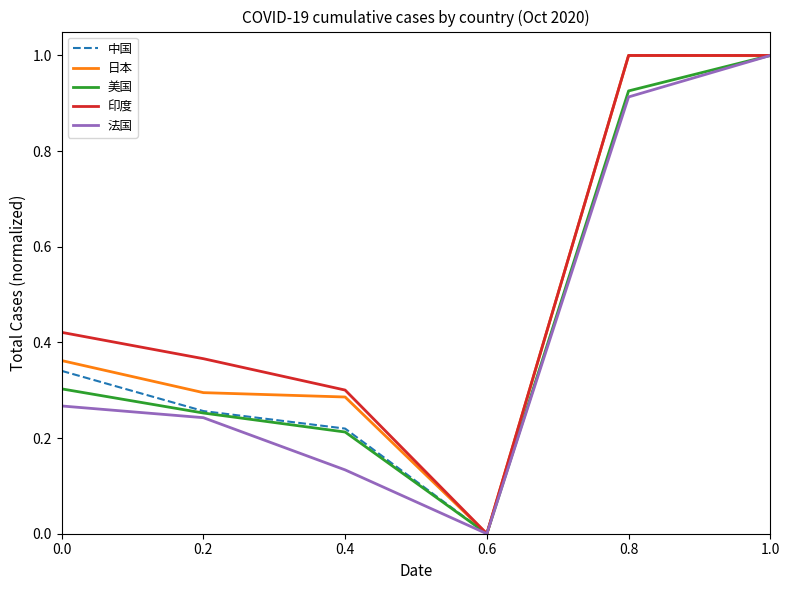

What position from the right is 0.4?

4